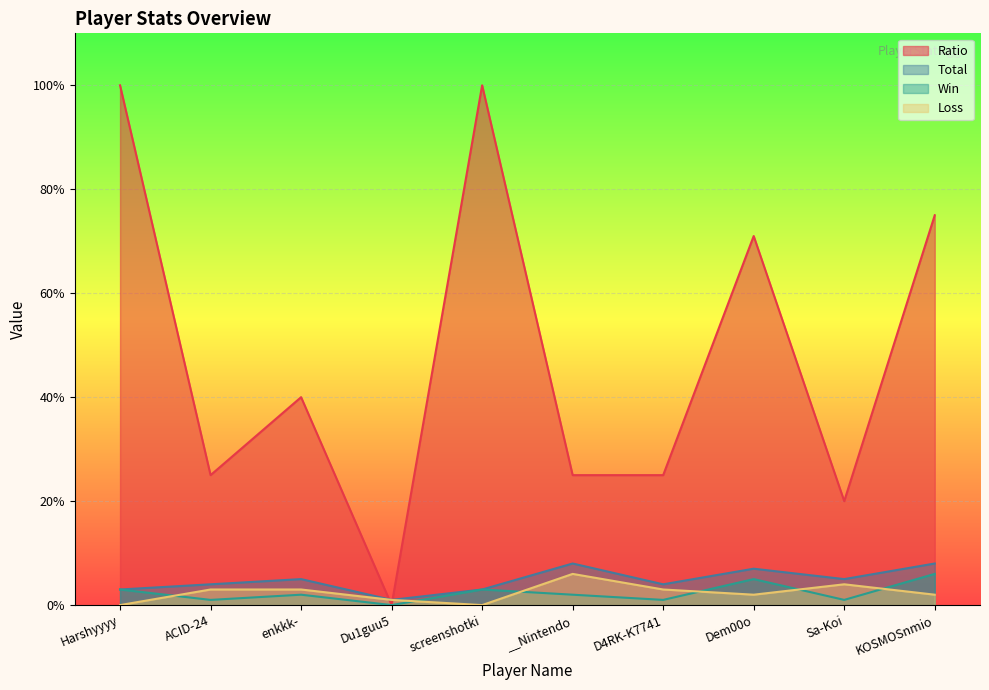

Which label corresponds to the largest value in the chart?

Harshyyyy